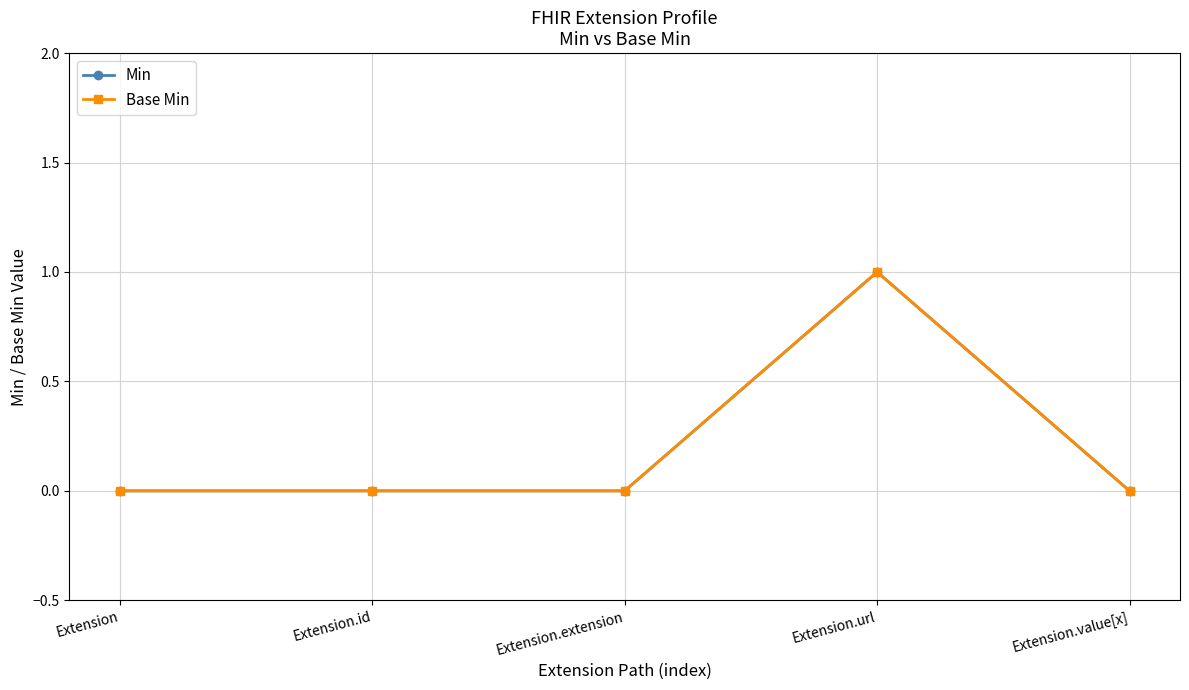

Does the chart have visible grid lines?

Yes